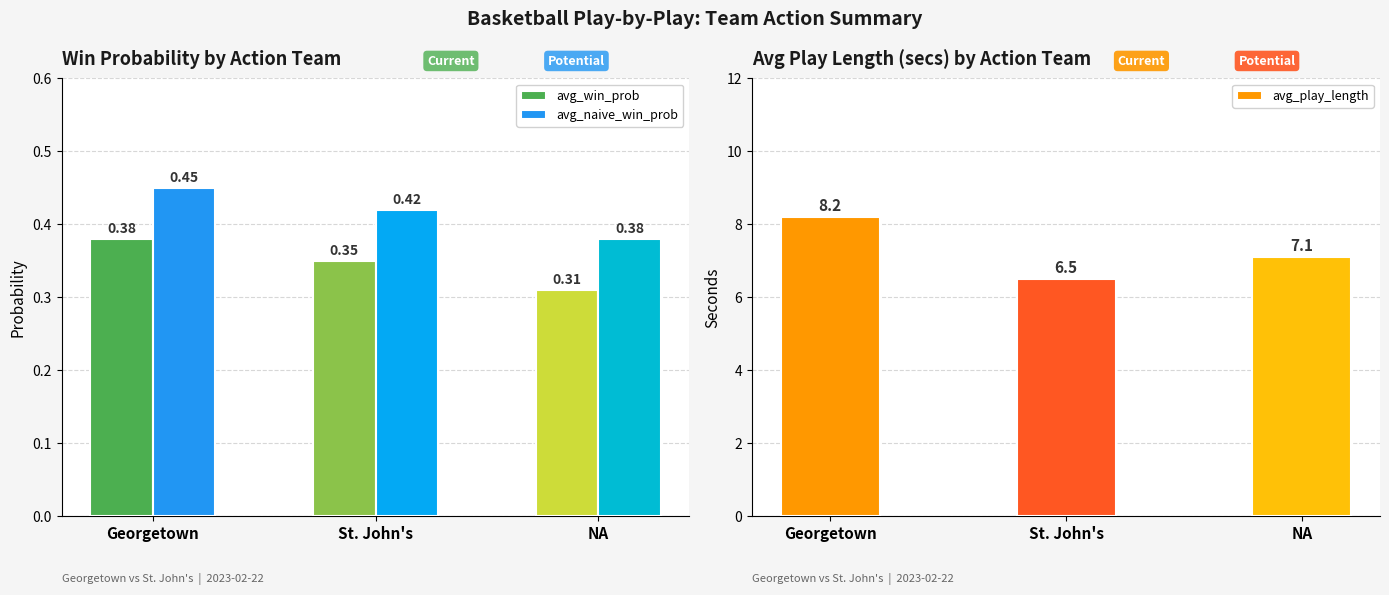

Rank the series at St. John's from lowest to highest value.

avg_win_prob, avg_naive_win_prob, avg_play_length